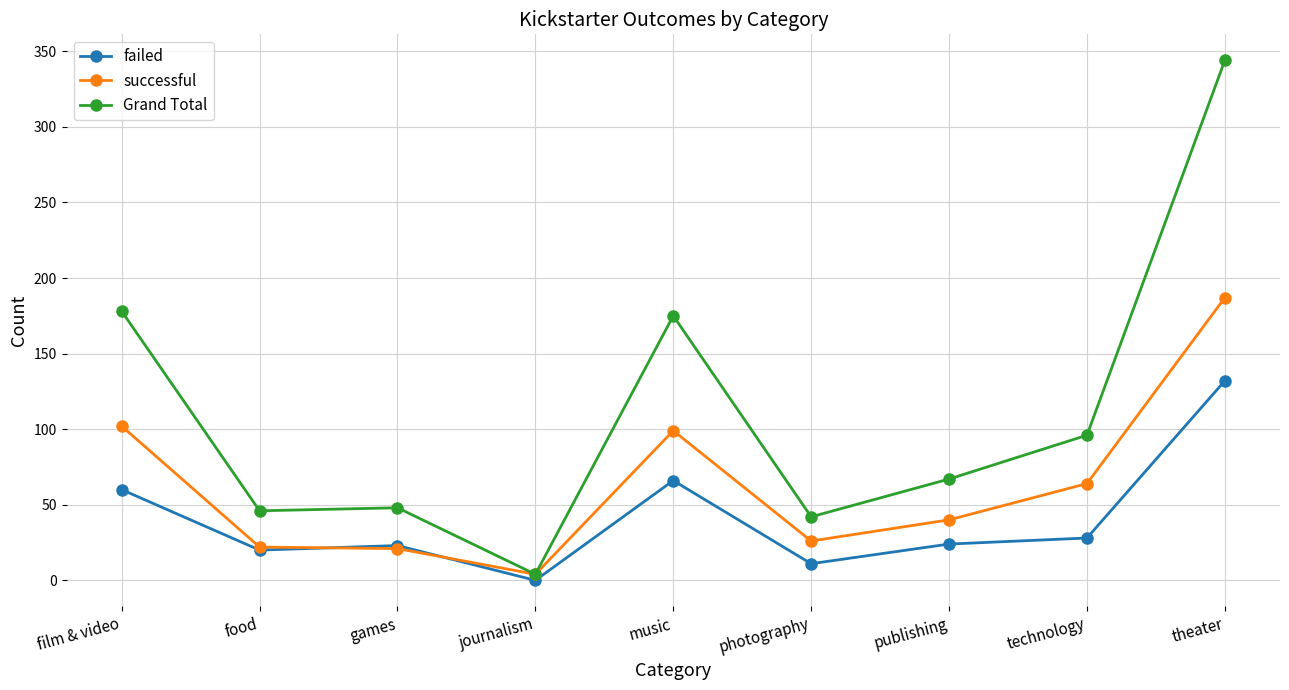

Where does the successful series first go above 40?

film & video